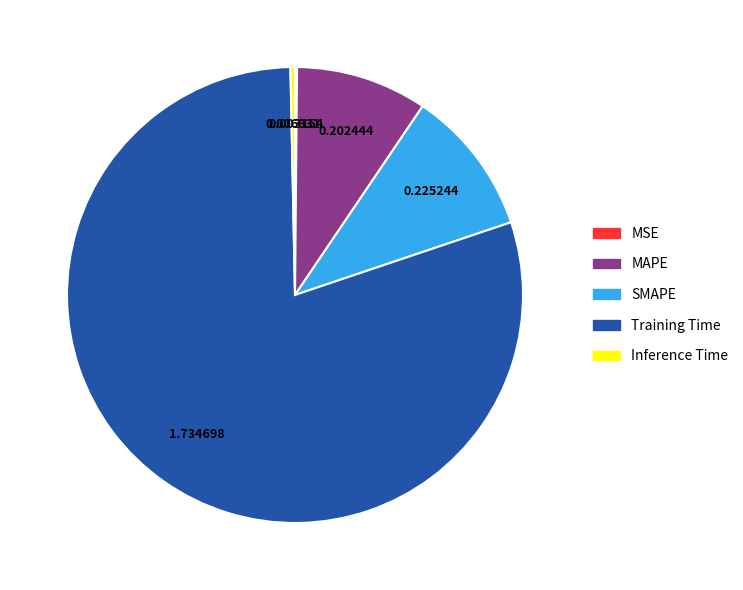

Do MAPE and Training Time together represent more than half of the pie?

Yes